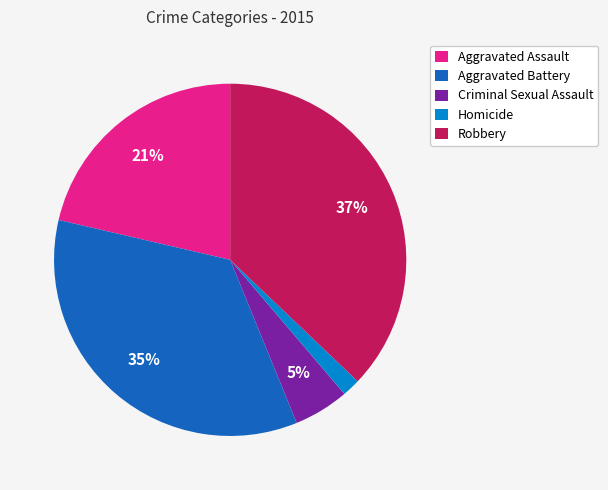

Count the number of slices in the pie.

5